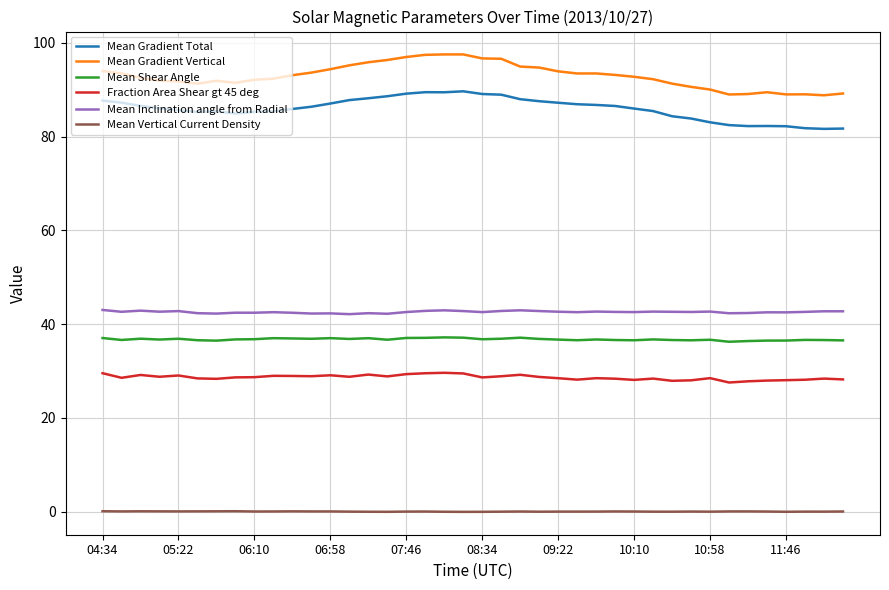

True or false: Fraction Area Shear gt 45 deg and Mean Vertical Current Density cross at least once.

False